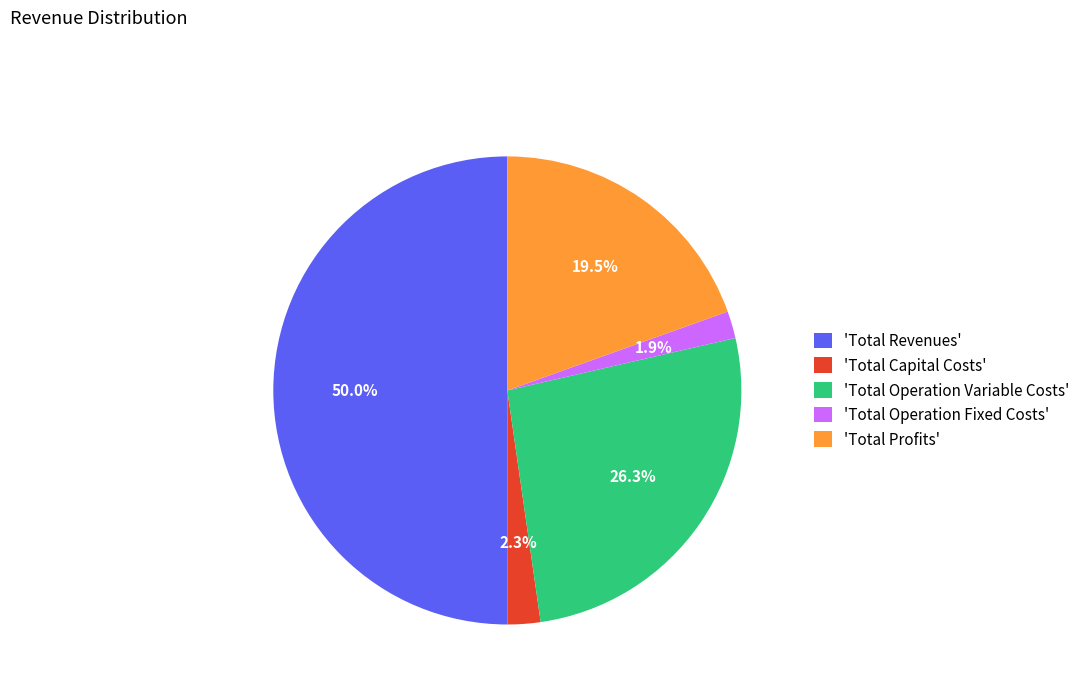

Between 'Total Operation Fixed Costs' and 'Total Profits', which is larger?

'Total Profits'